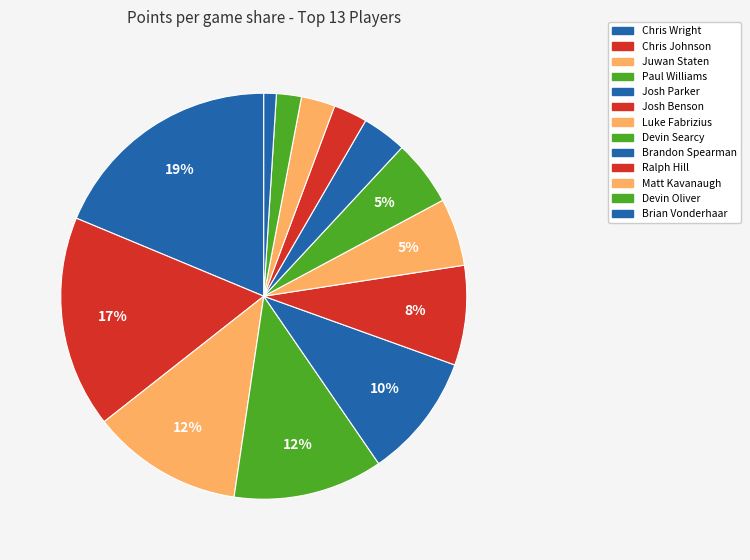

True or false: Brandon Spearman accounts for 13% of the total.

False